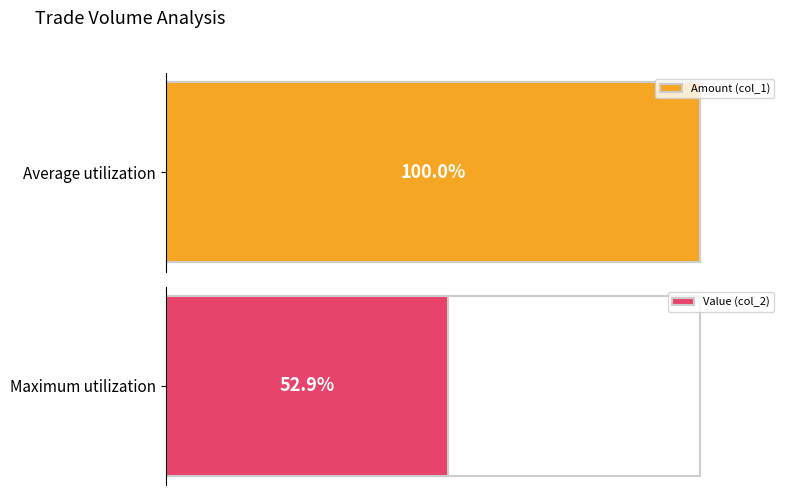

Is the value of Value (col_2) at 9 greater than the value of Amount (col_1) at 6?

No